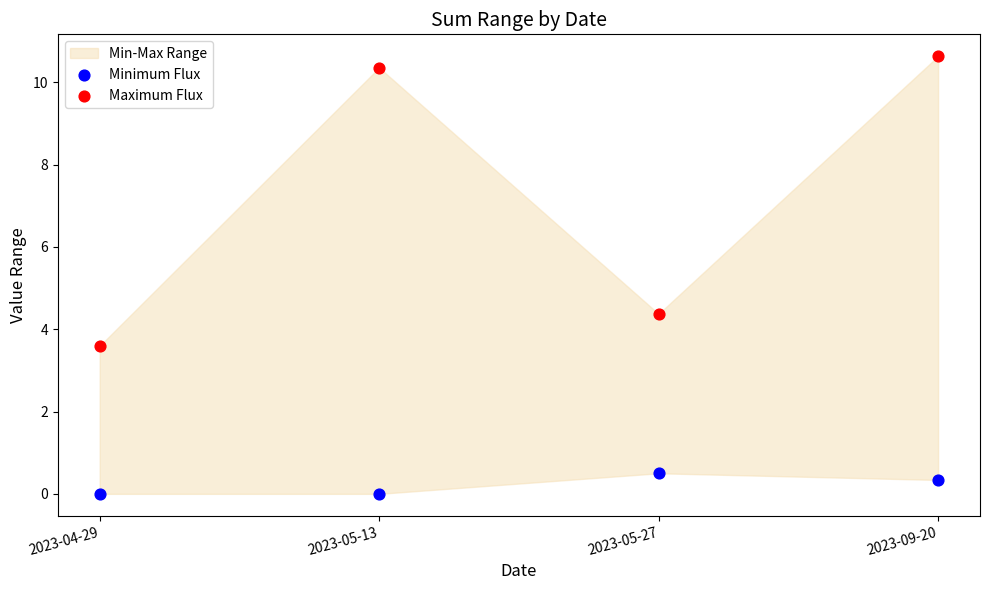

Across all data points, what is the average Y value?

3.7